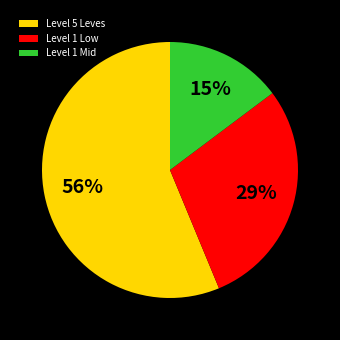

To the nearest percent, what is the average slice percentage?

33%